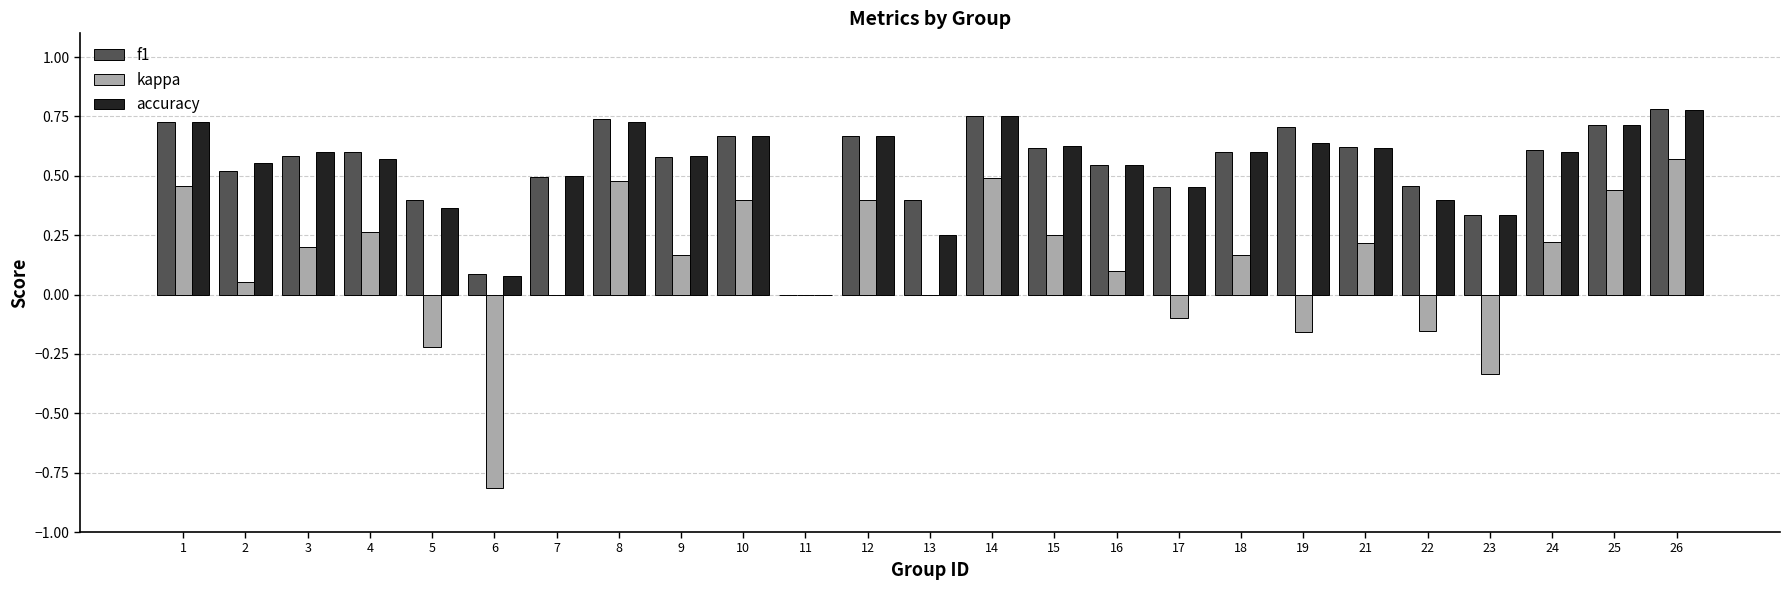

Between 13 and 24, which series saw the biggest shift?

accuracy